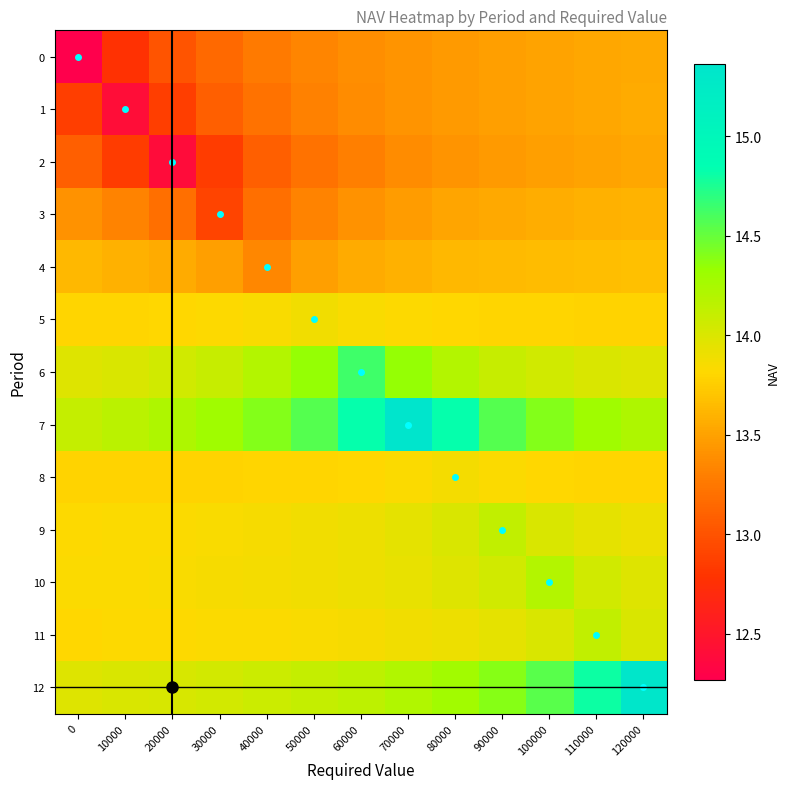

What is the total value across all series at 120000?

180.9